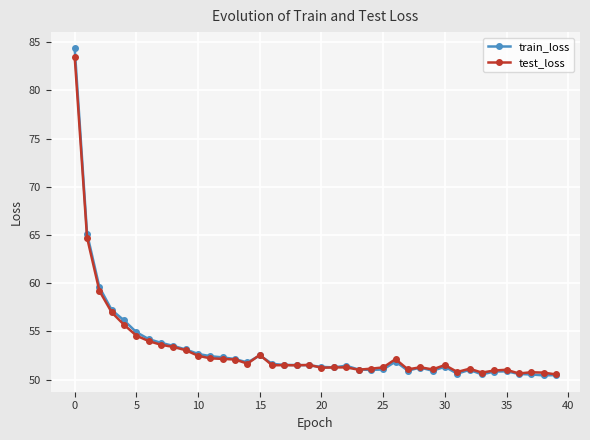

Which series has the largest range (max minus min)?

train_loss